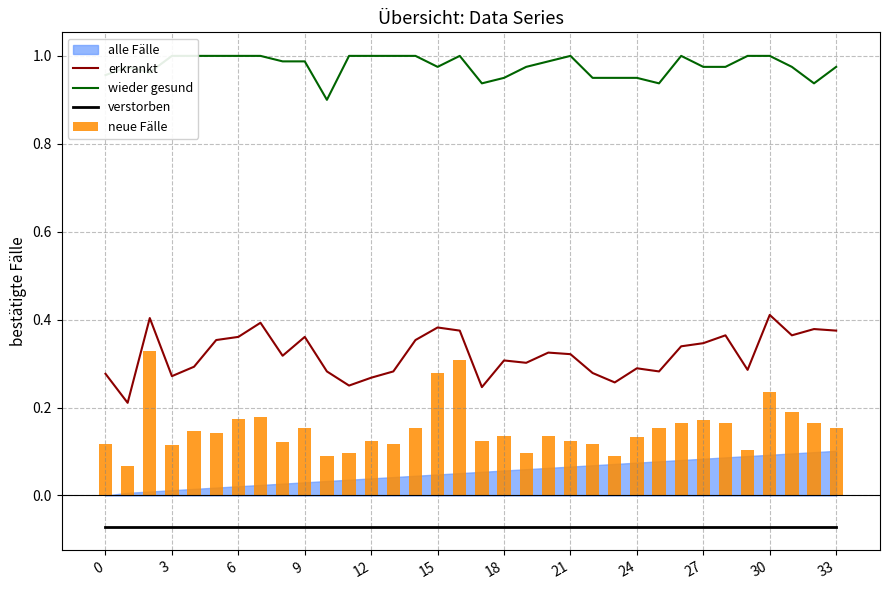

True or false: verstorben and erkrankt intersect in this chart.

False